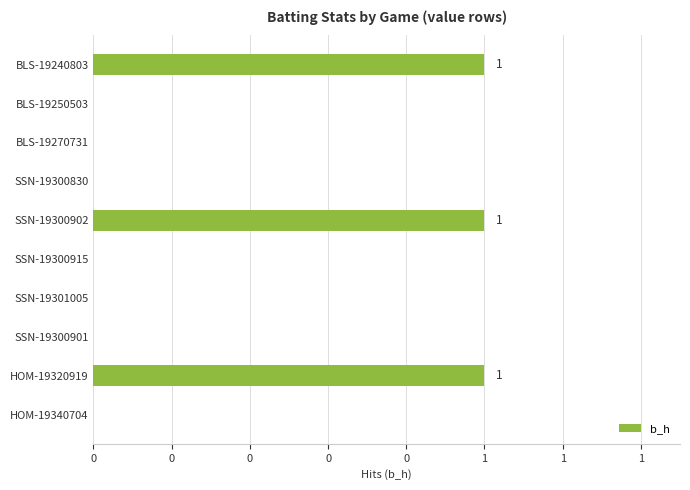

What is the difference between the second highest and minimum values?

1